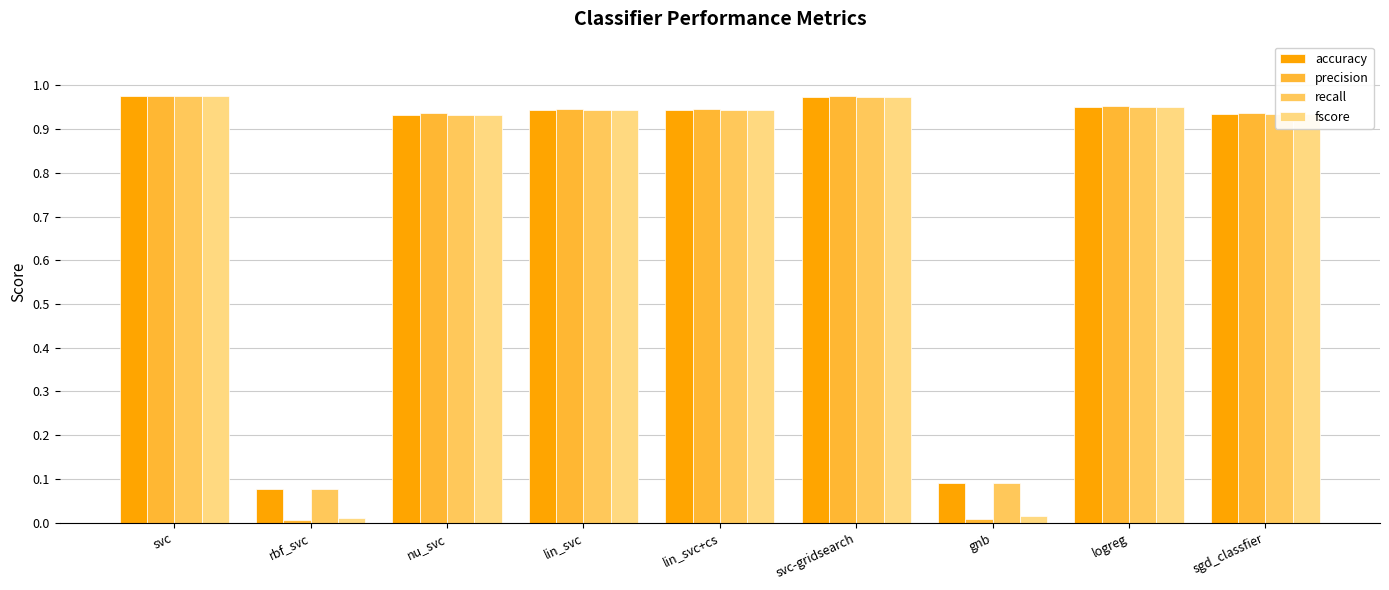

What are all the series names shown in the legend?

accuracy, precision, recall, fscore